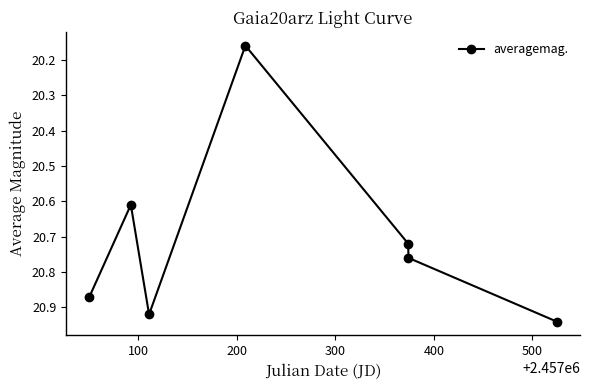

What is the difference between the second highest and minimum values?

0.8